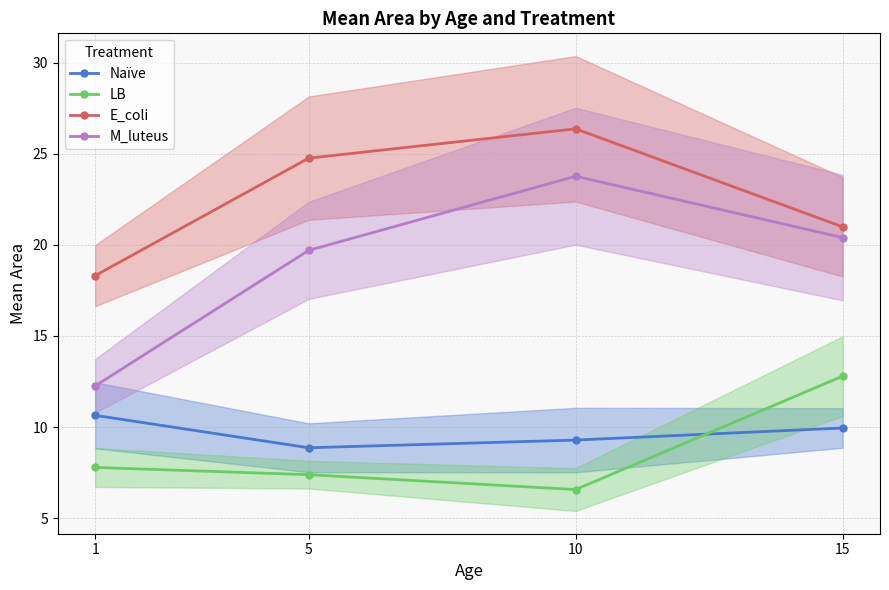

What are all the series names shown in the legend?

Naïve, LB, E_coli, M_luteus